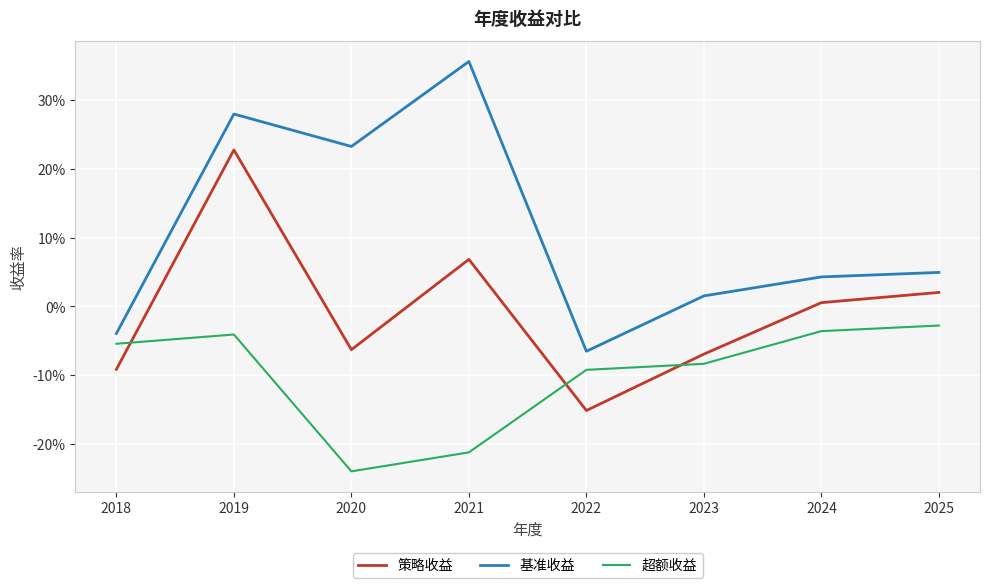

Between 2024 and 2025, which series saw the biggest shift?

策略收益